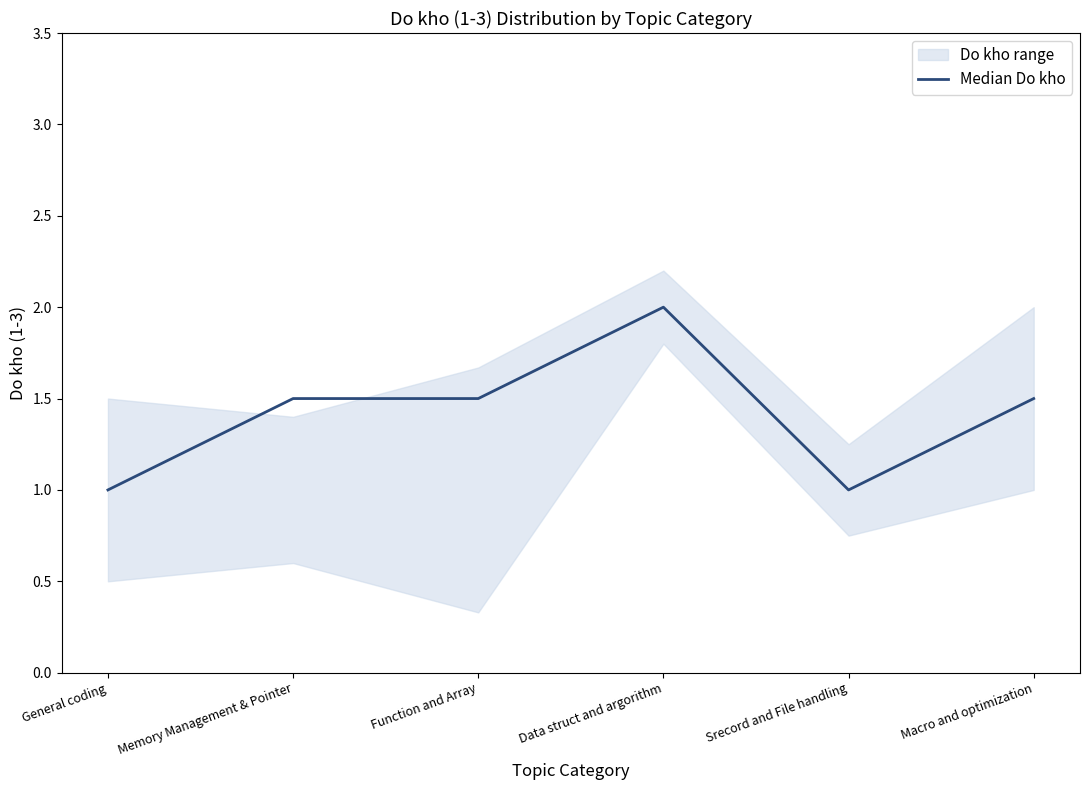

At which category does the chart reach its minimum across all series?

General coding